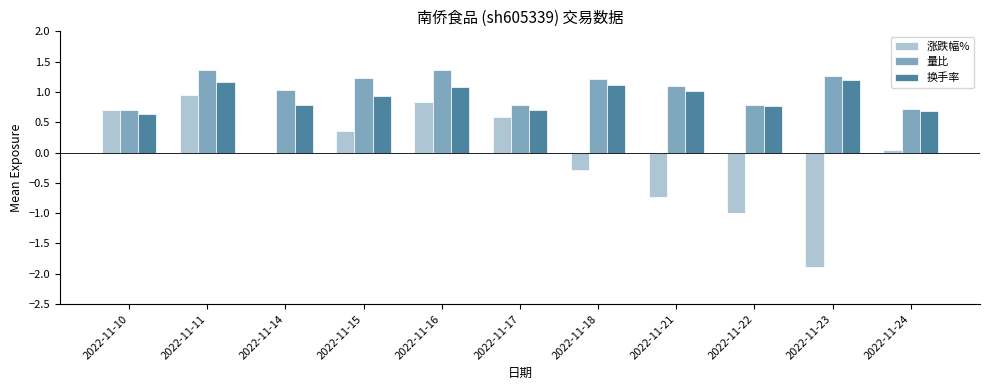

Where is 换手率 nearest to the value 0?

2022-11-10